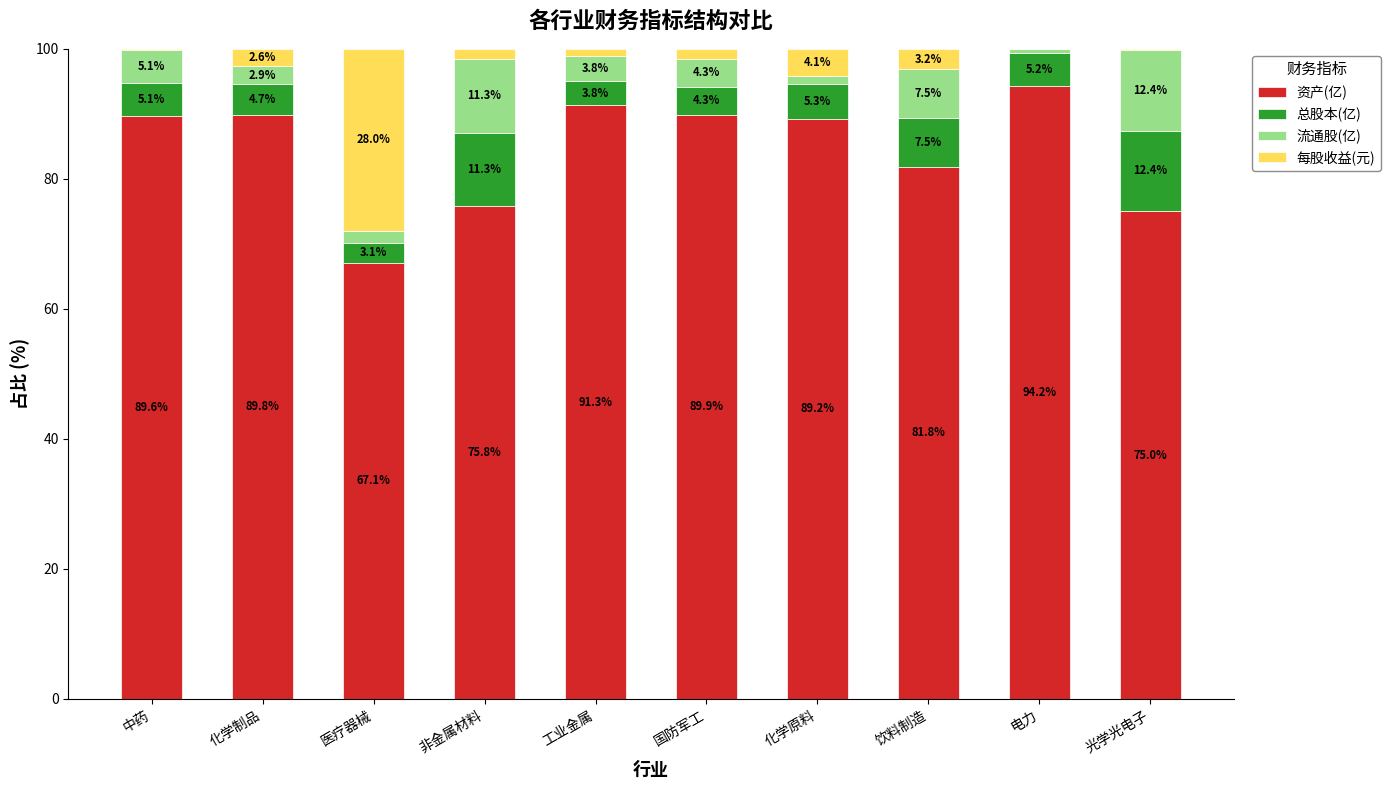

Which category has the highest value in the 资产(亿) series?

电力